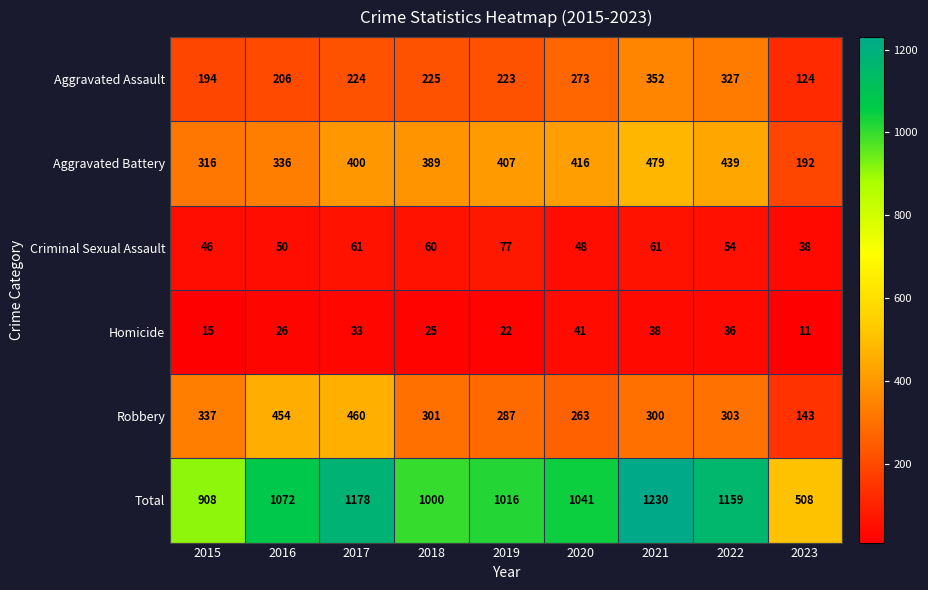

At which category is the sum across all series the highest?

2021